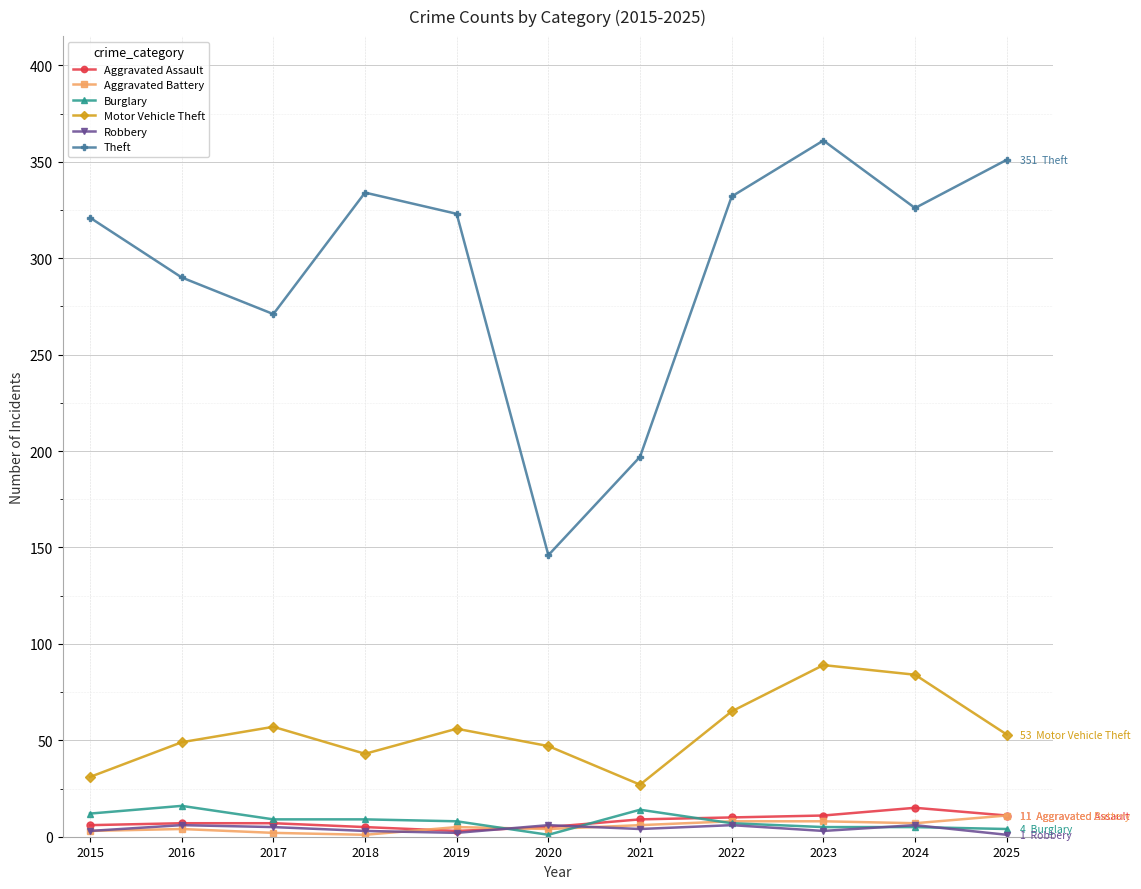

How many lines are shown in the chart?

6